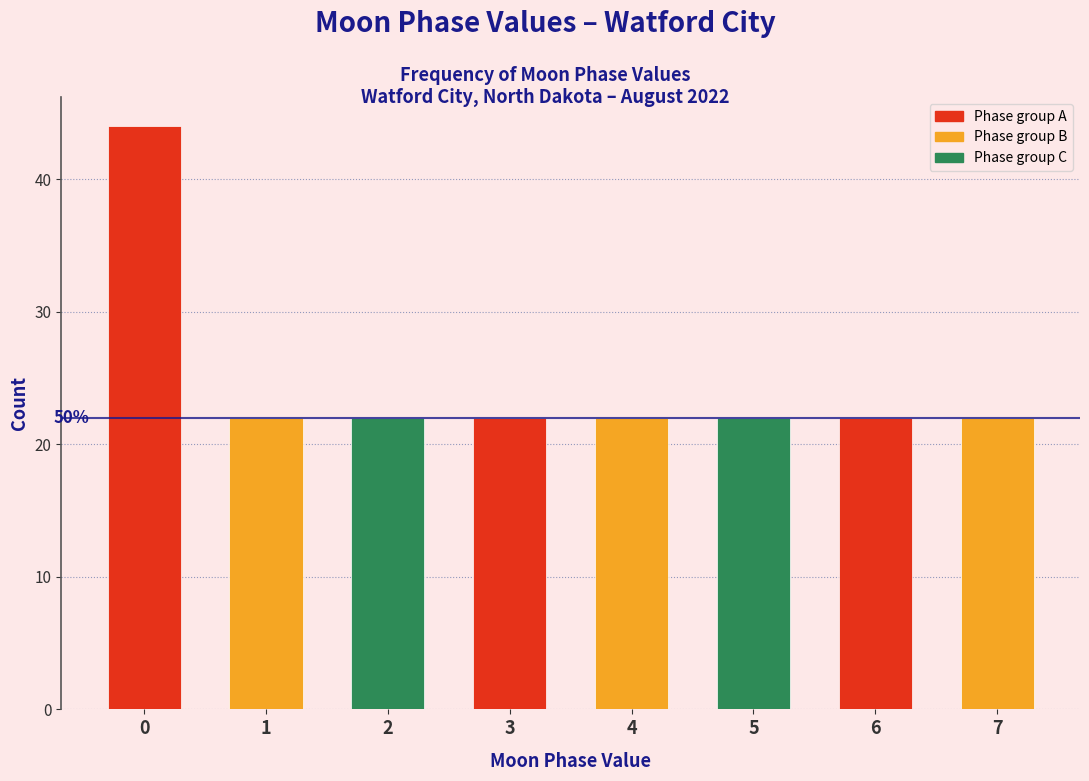

Reading left to right, list all the values displayed in this chart.

44	22	22	22	22	22	22	22